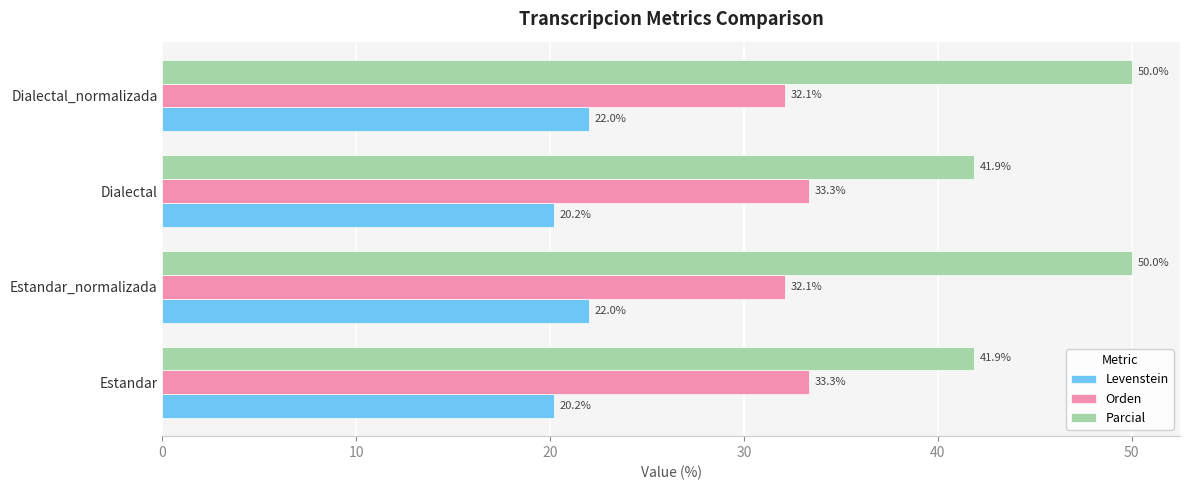

What is the average value of the Levenstein series?

21.1